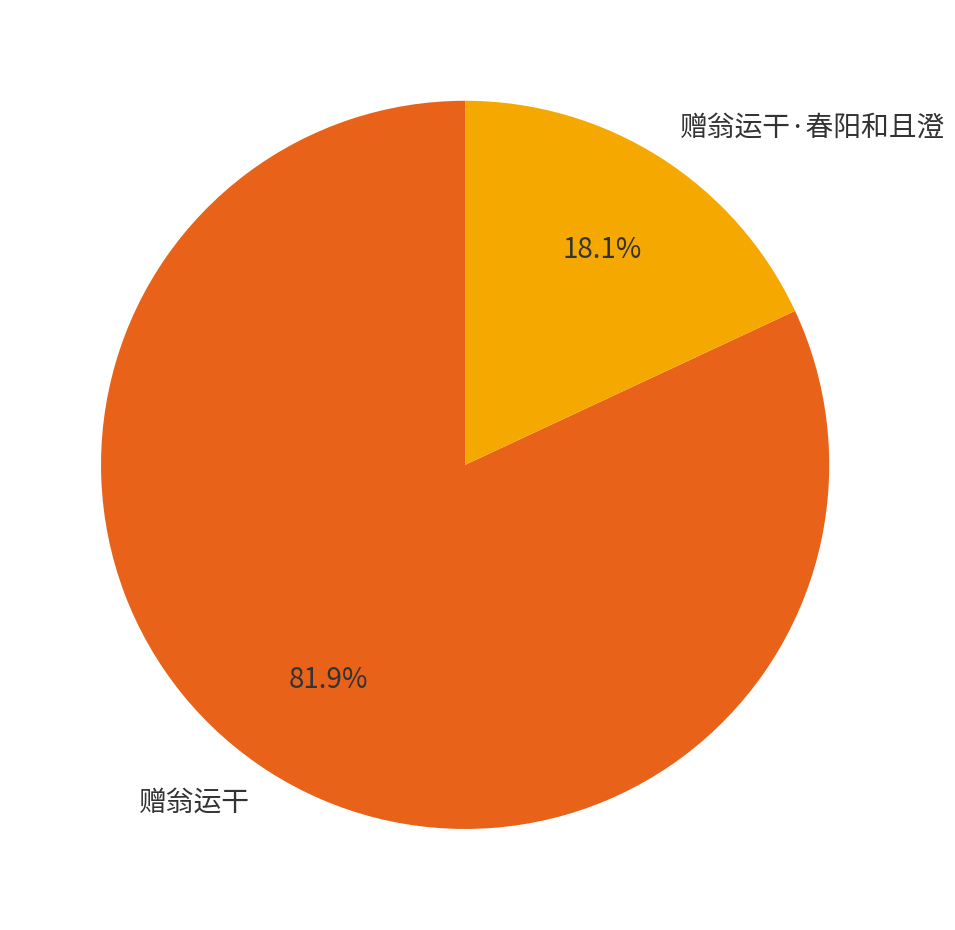

Count the number of slices in the pie.

2